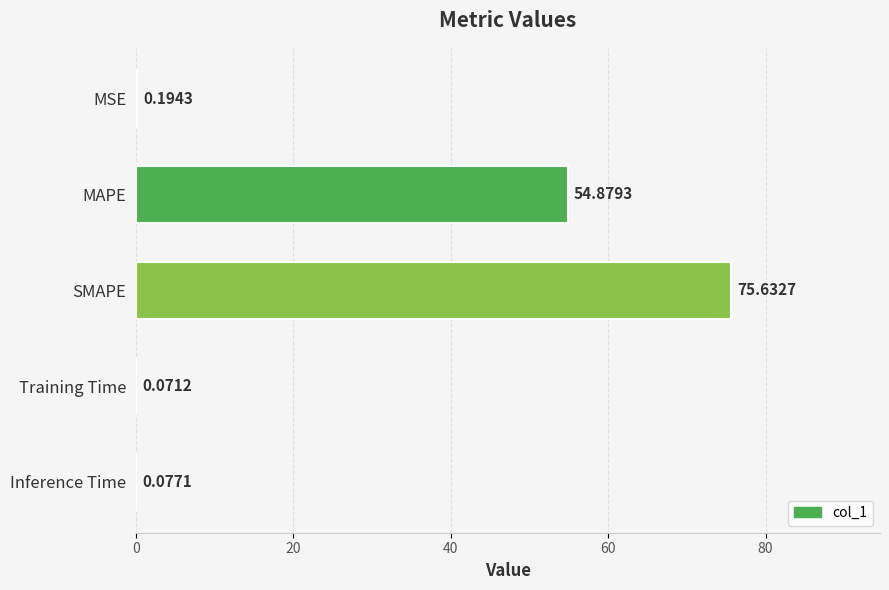

What is the sum of the values at MSE and MAPE?

55.1